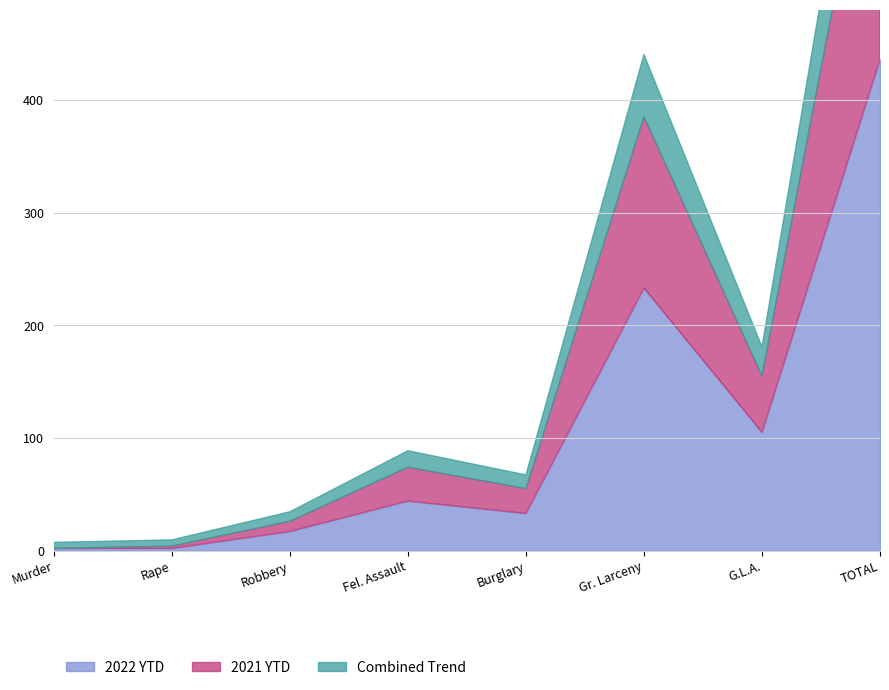

In 2022 YTD, how many points are higher than both neighbors (excluding endpoints)?

2